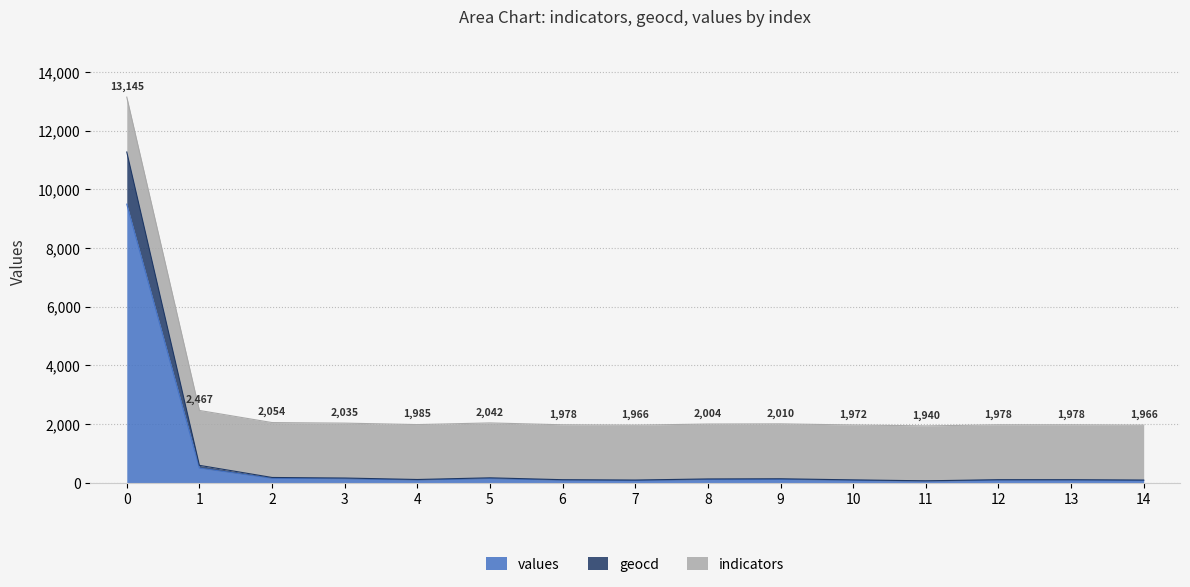

Which has a higher value, 5 or 14?

5